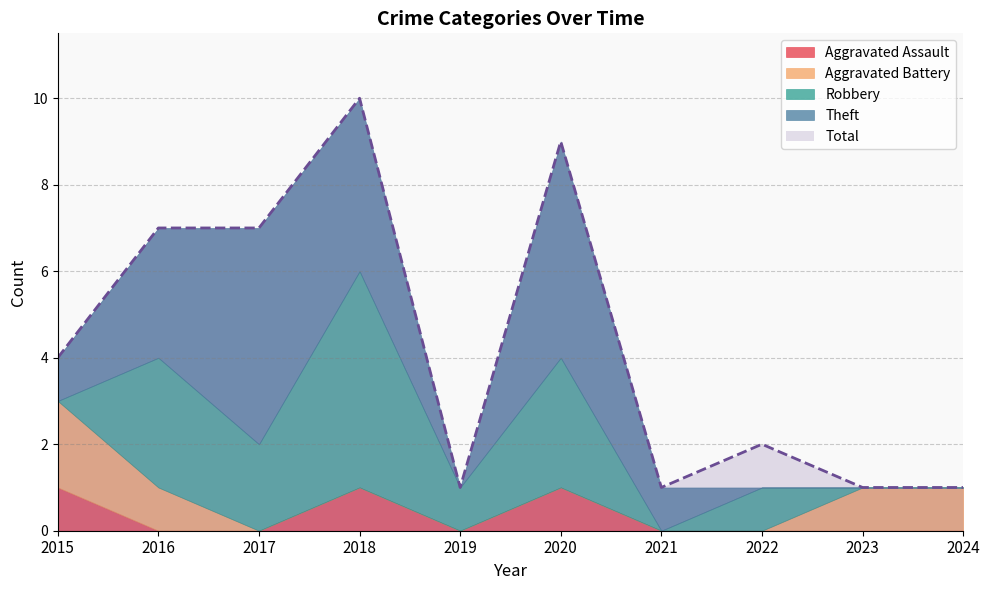

The Theft series shows 1 at 2015. True or false?

True